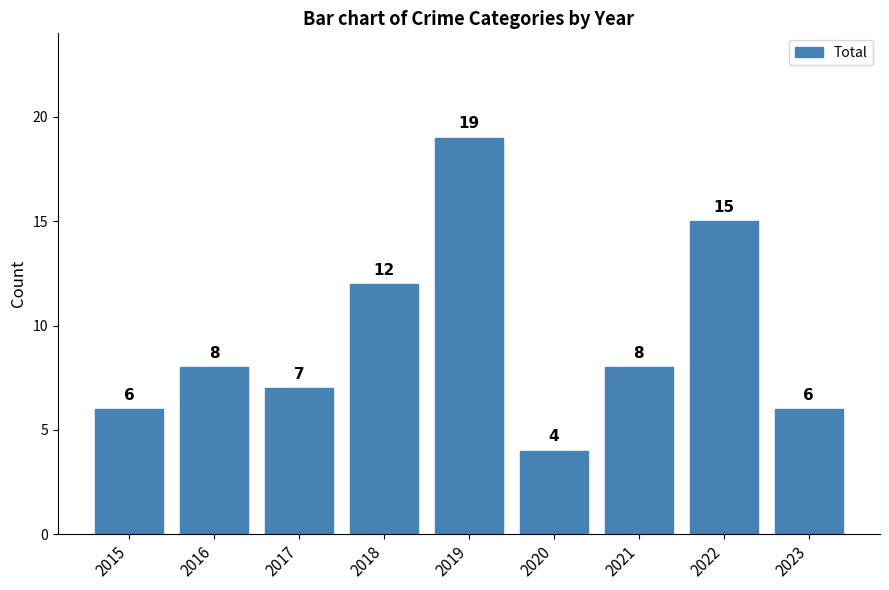

Where is the data nearest to the value 11?

2018